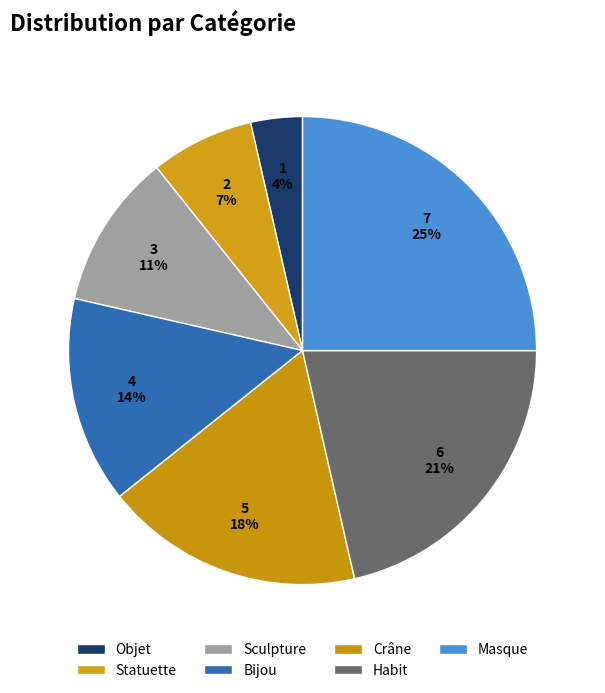

Is it true that Objet is 4% of the pie?

True